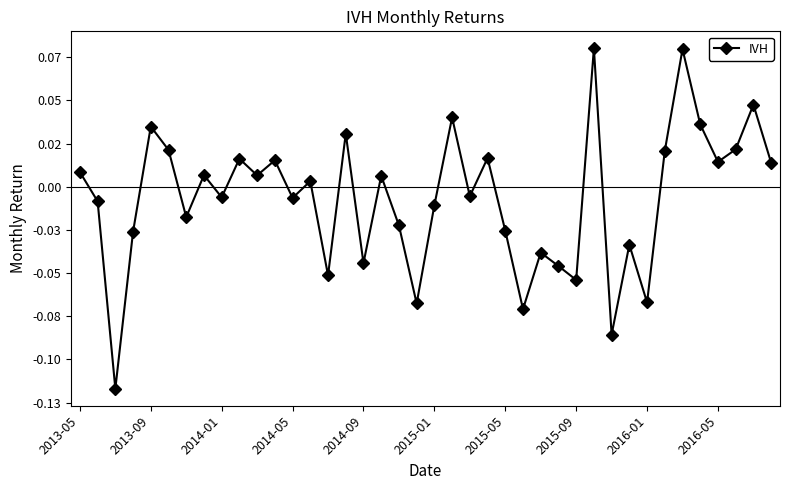

True or false: there are more than 1 points higher than both neighbors.

True